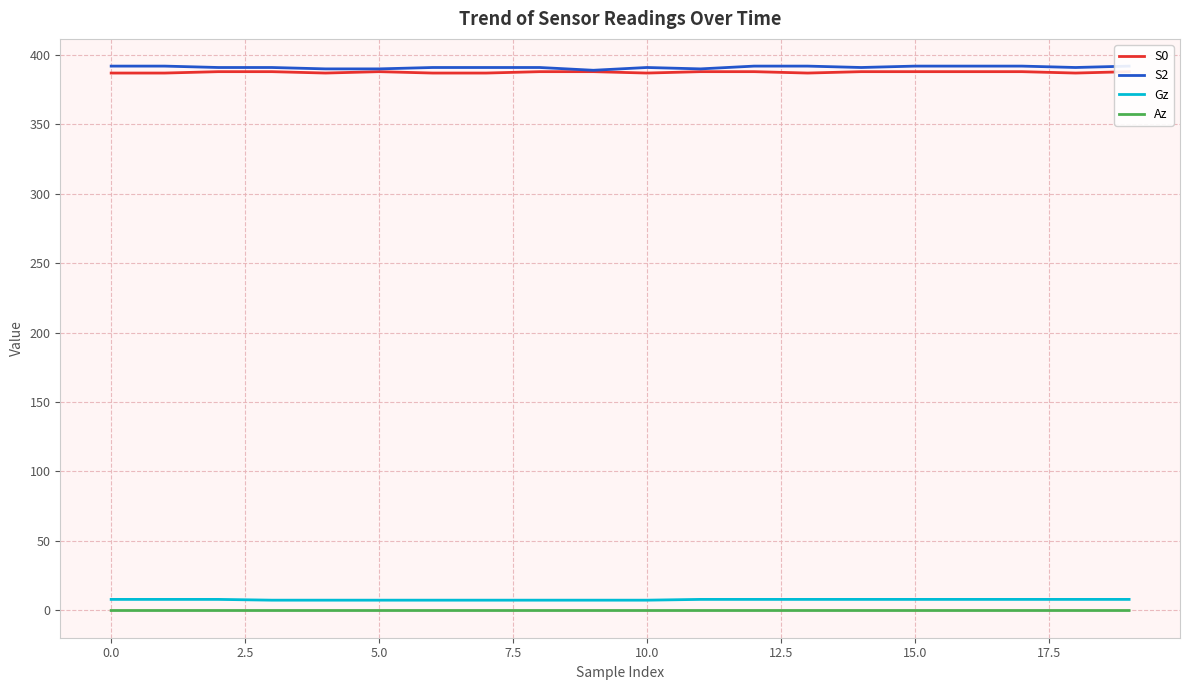

At which category is the sum across all series the highest?

17